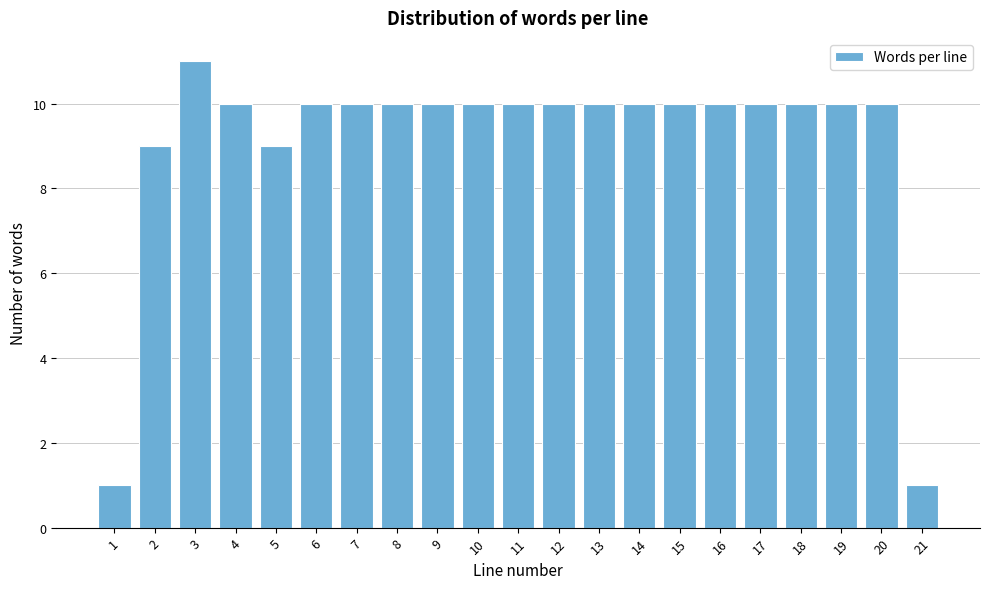

Reading left to right, transcribe all the data shown in this chart.

1	9	11	10	9	10	10	10	10	10	10	10	10	10	10	10	10	10	10	10	1